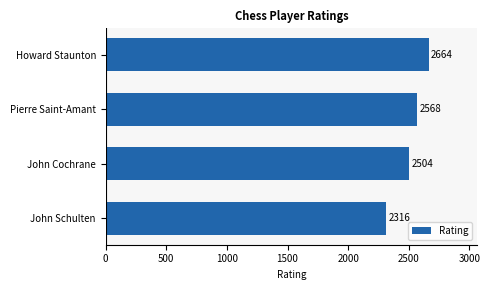

What is the sum of the values at Pierre Saint-Amant and Howard Staunton?

5232